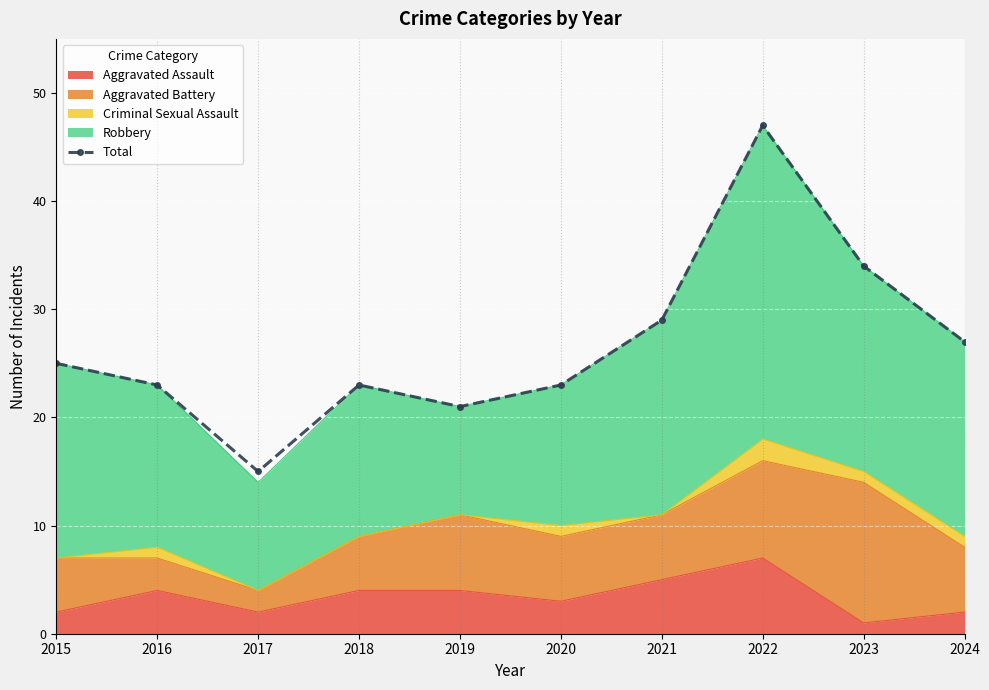

Reading left to right, extract all data points from this chart.

2015=25	2016=23	2017=15	2018=23	2019=21	2020=23	2021=29	2022=47	2023=34	2024=27